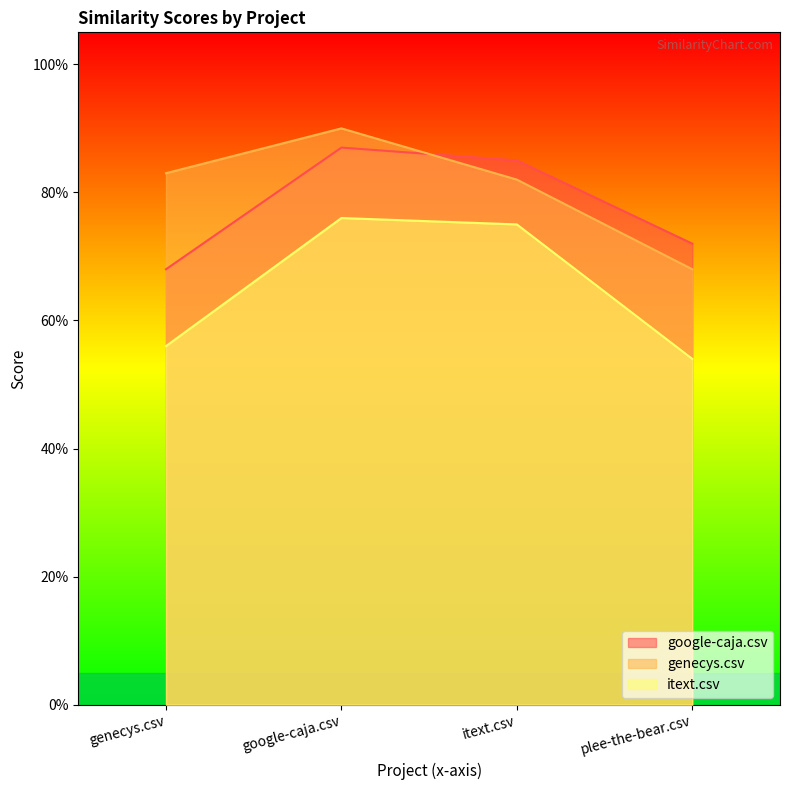

True or false: genecys.csv and itext.csv intersect in this chart.

False